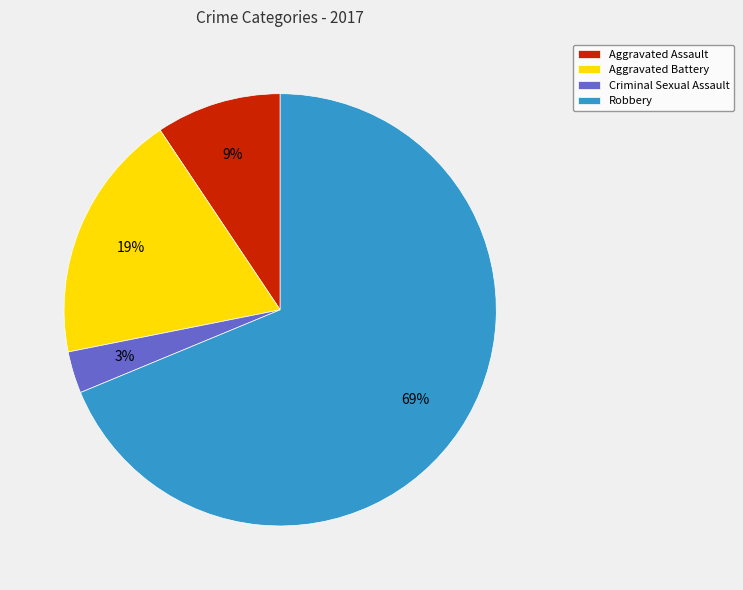

What is the ratio of the value at Aggravated Assault to the value at Aggravated Battery?

0.5